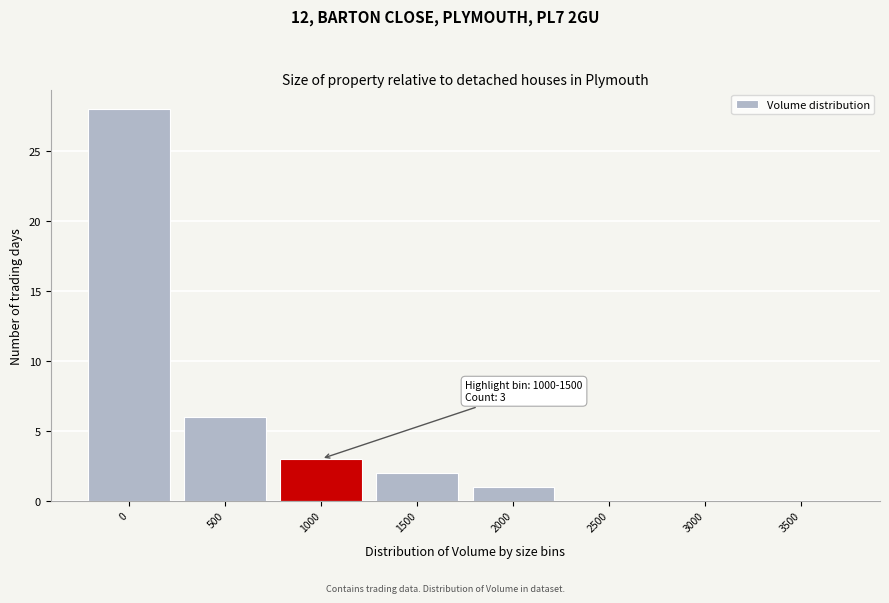

Reading left to right, what are all the values shown in this chart?

0=28	500=6	1000=3	1500=2	2000=1	2500=0	3000=0	3500=0